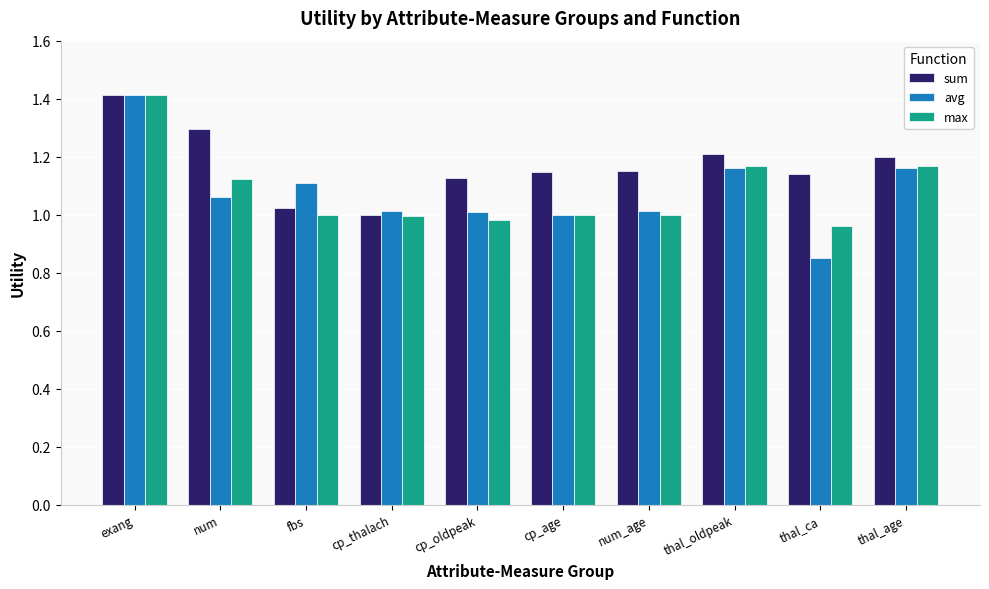

Is it true that max equals 1.2 at thal_age?

True